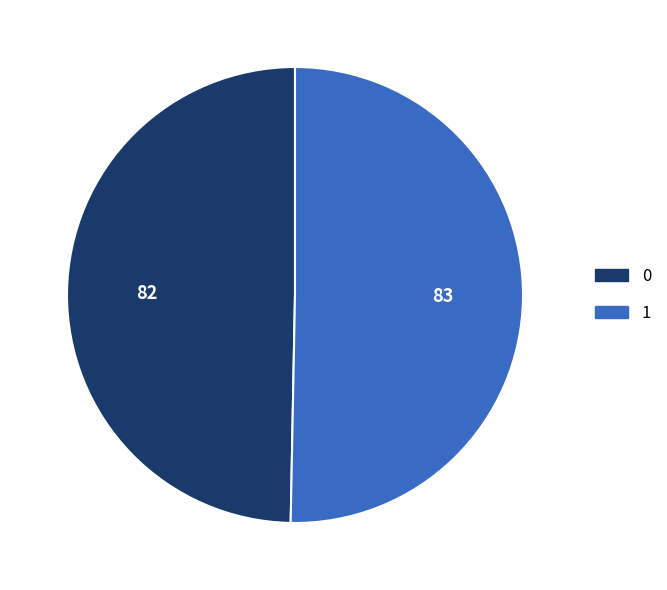

Does 0 represent more than half of the total?

No